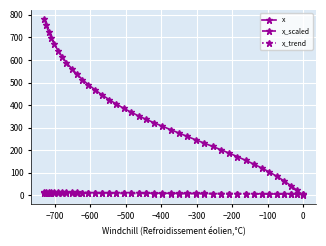

What is the highest value of the x series?

782.7